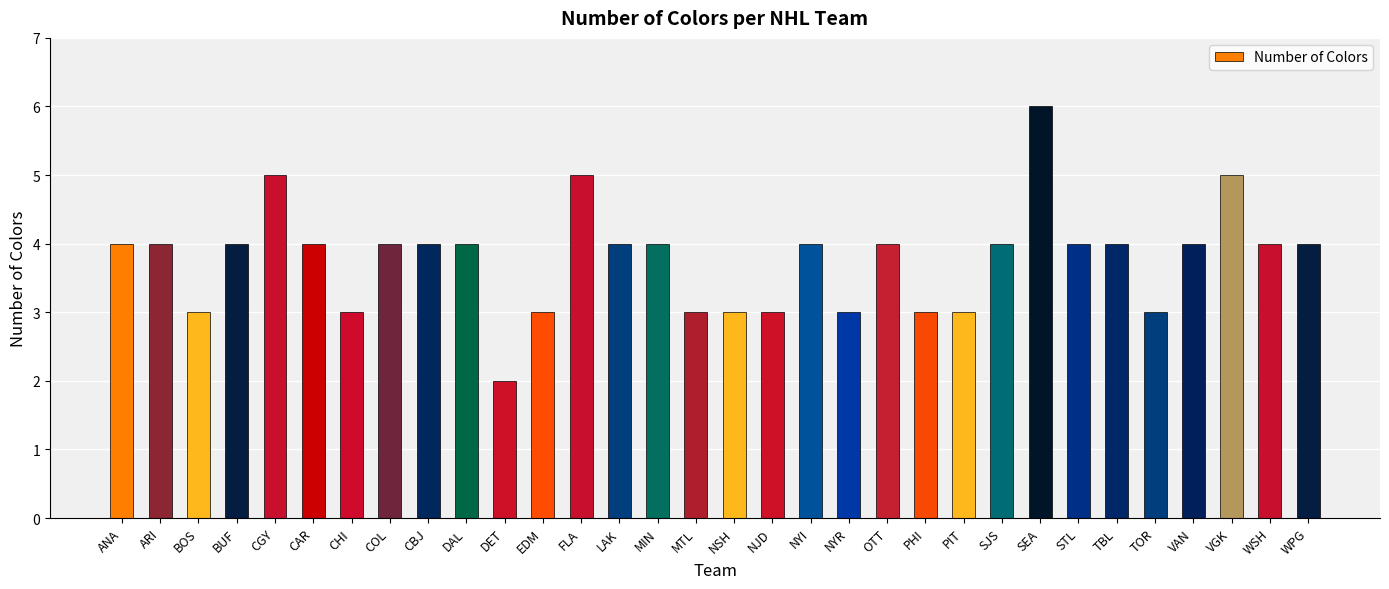

Reading left to right, what are all the values shown in this chart?

ANA=4	ARI=4	BOS=3	BUF=4	CGY=5	CAR=4	CHI=3	COL=4	CBJ=4	DAL=4	DET=2	EDM=3	FLA=5	LAK=4	MIN=4	MTL=3	NSH=3	NJD=3	NYI=4	NYR=3	OTT=4	PHI=3	PIT=3	SJS=4	SEA=6	STL=4	TBL=4	TOR=3	VAN=4	VGK=5	WSH=4	WPG=4